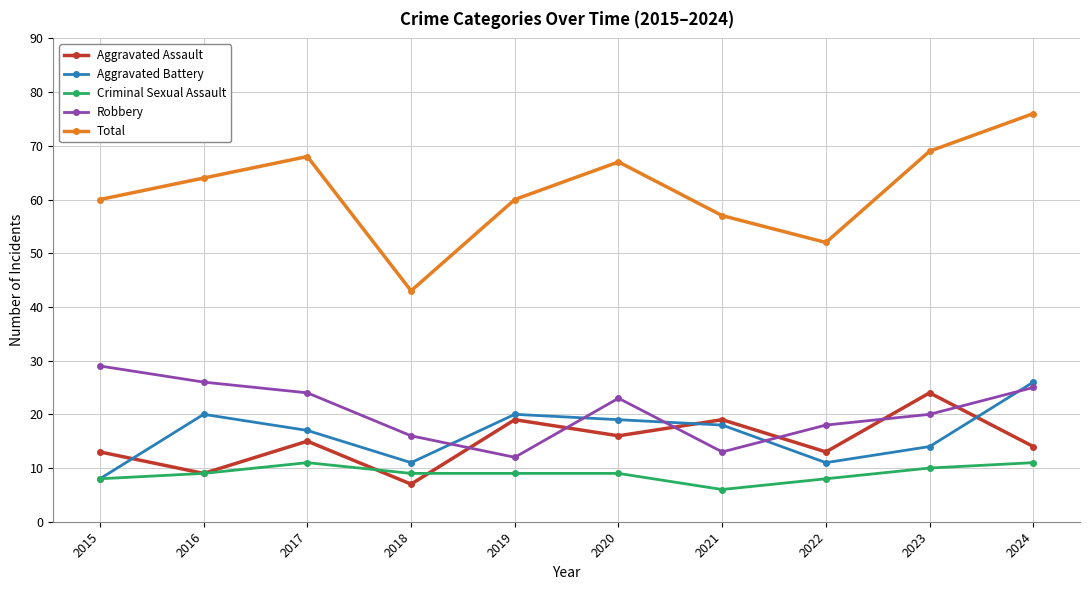

True or false: Robbery has a value of 22 at 2021.

False